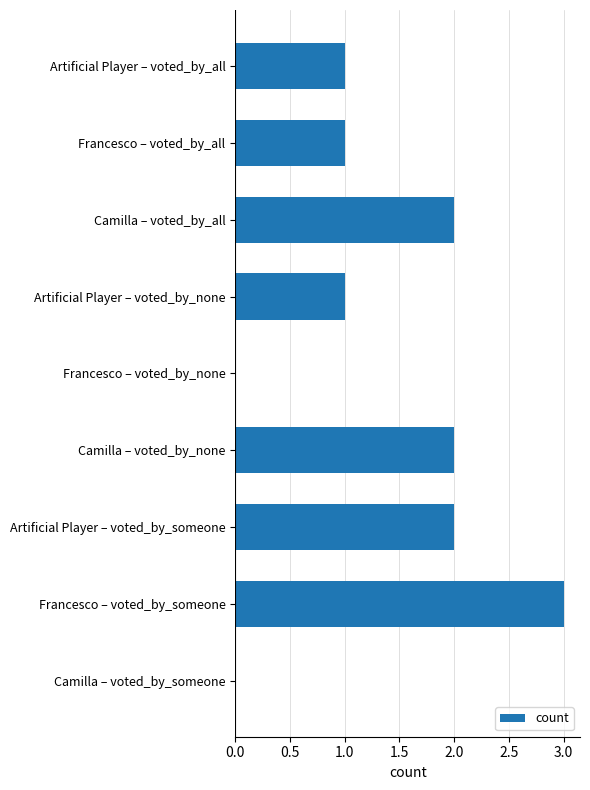

What is the sum of the values at Camilla – voted_by_none and Artificial Player – voted_by_all?

3